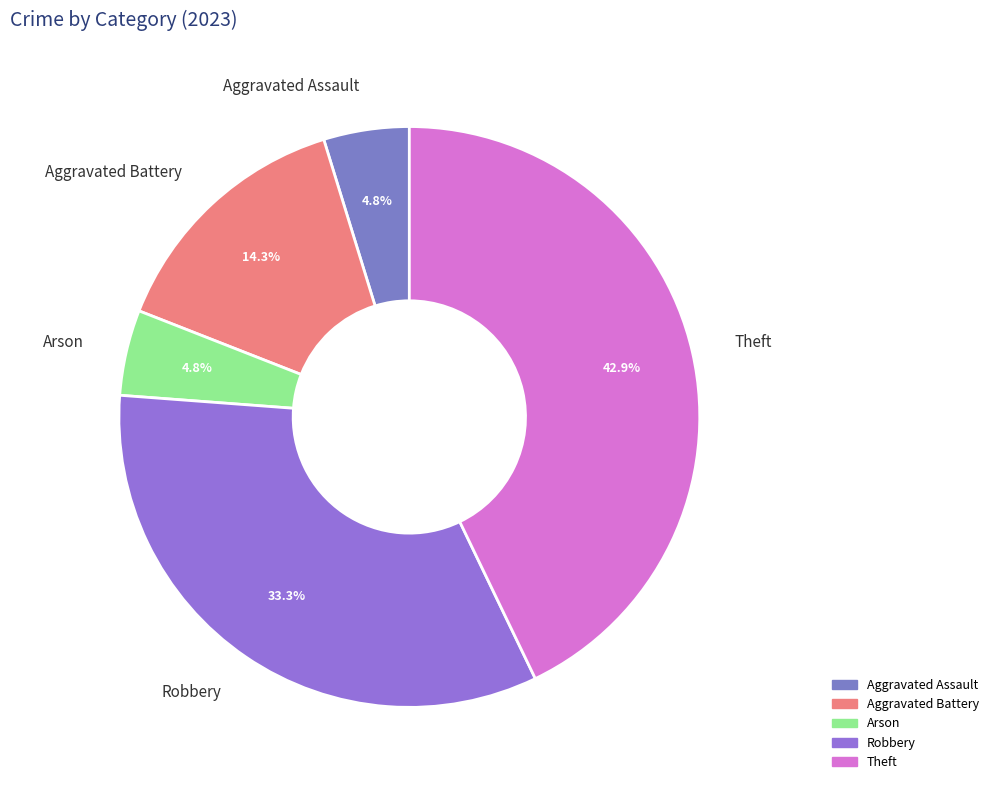

Approximately how many times larger is the value at Theft compared to Aggravated Battery?

3.0